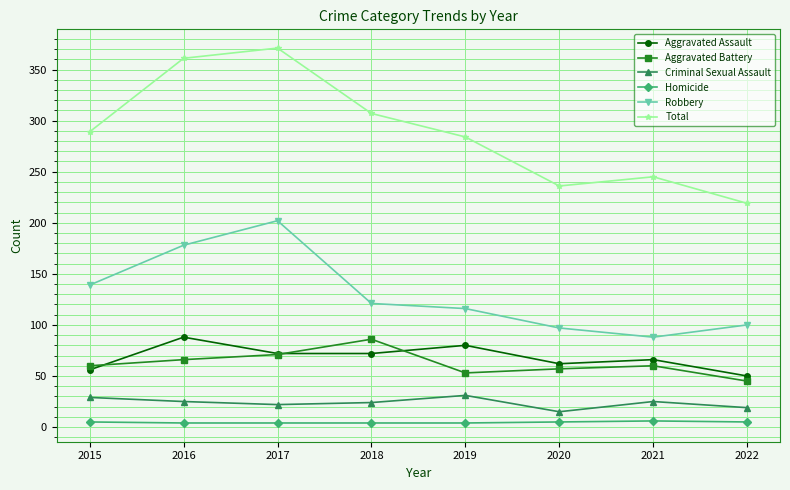

What is the maximum value for Homicide?

6